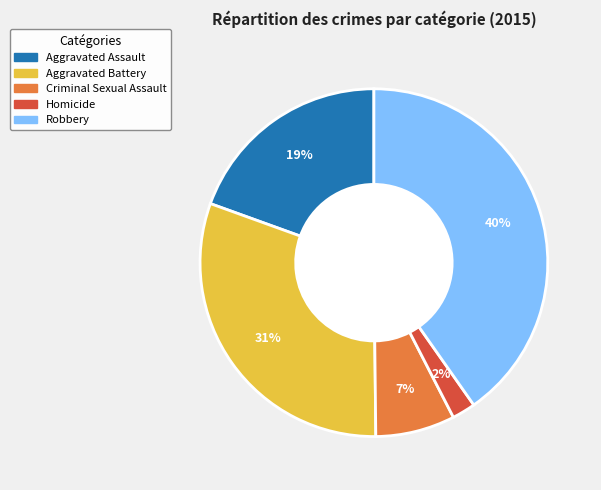

Do Criminal Sexual Assault and Aggravated Battery together represent more than half of the pie?

No